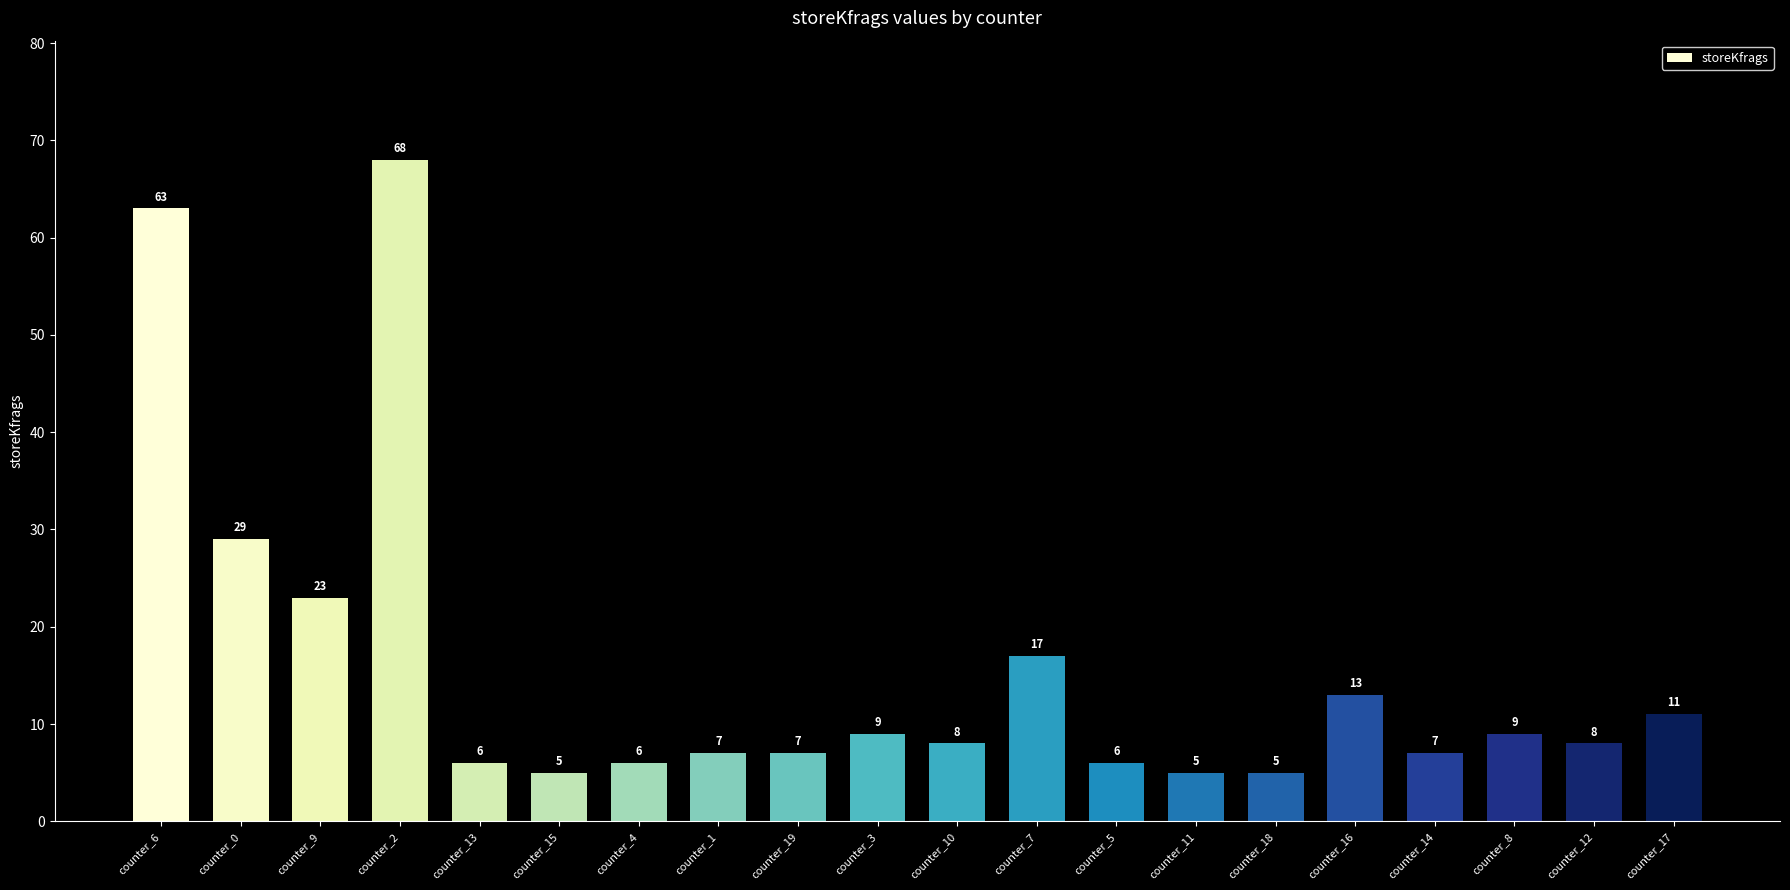

Count the number of categories in the chart.

20